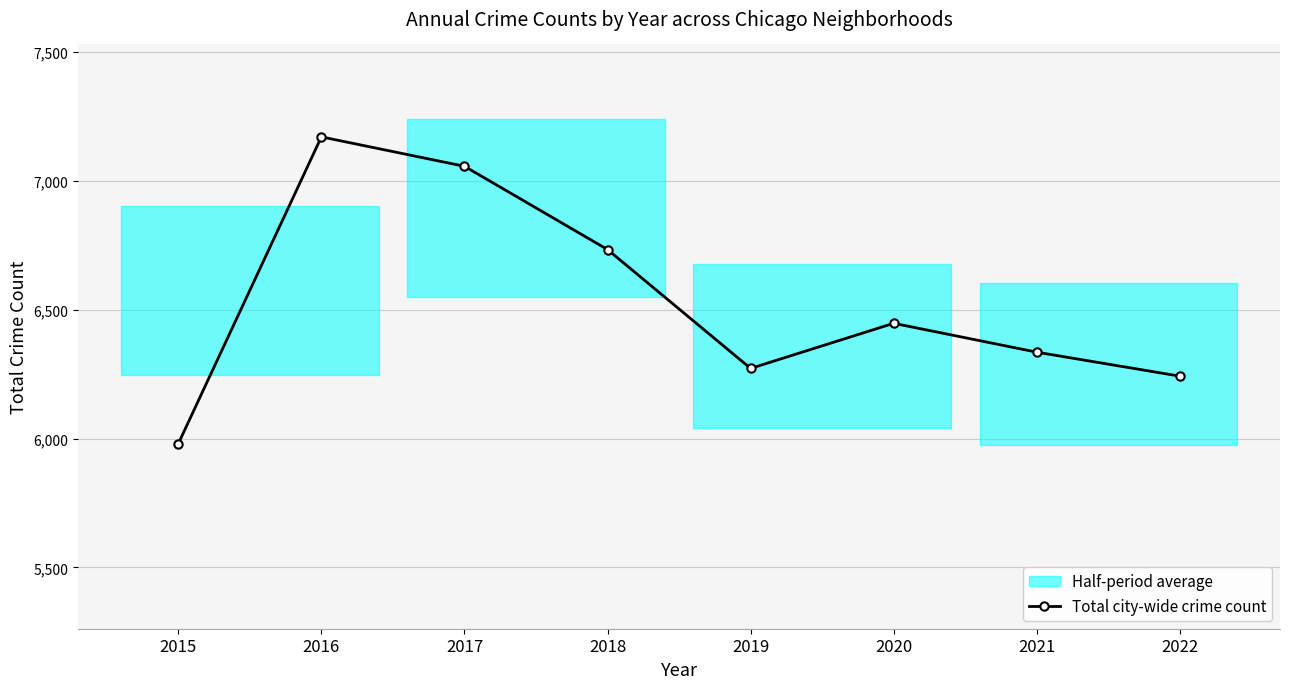

The chart shows a value of 7056 at 2017. True or false?

True